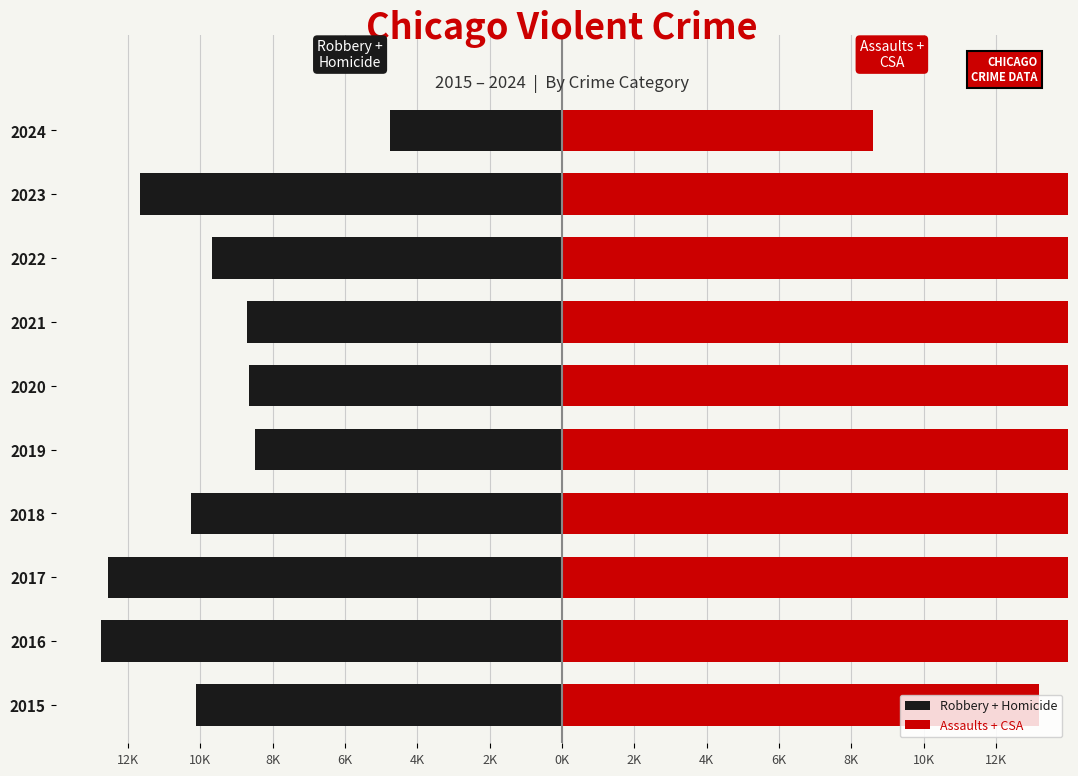

What is the difference between the maximum and minimum values in the Assaults + CSA series?

8999